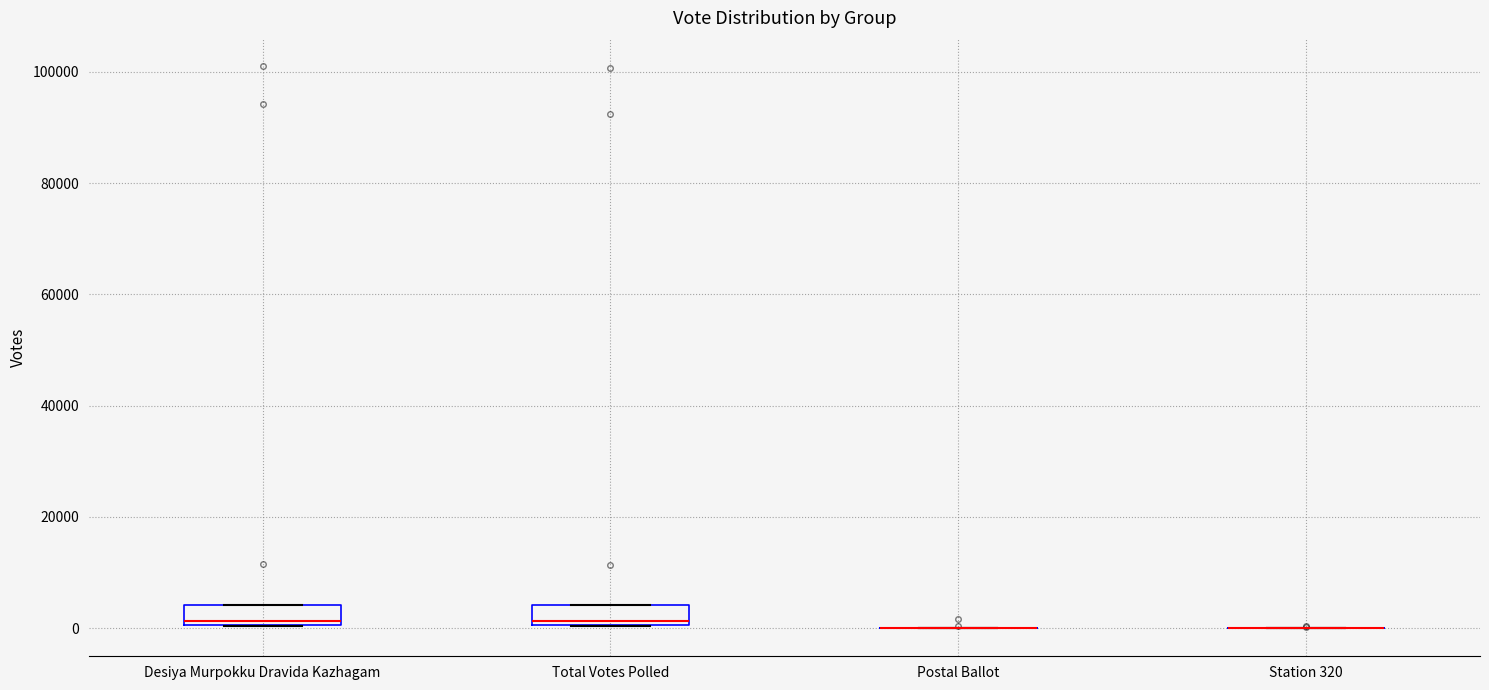

Where is the upper edge of the box for Desiya Murpokku Dravida Kazhagam on the y-axis? The values are not printed on the chart, so give them approximately, as read against the axis.

4000